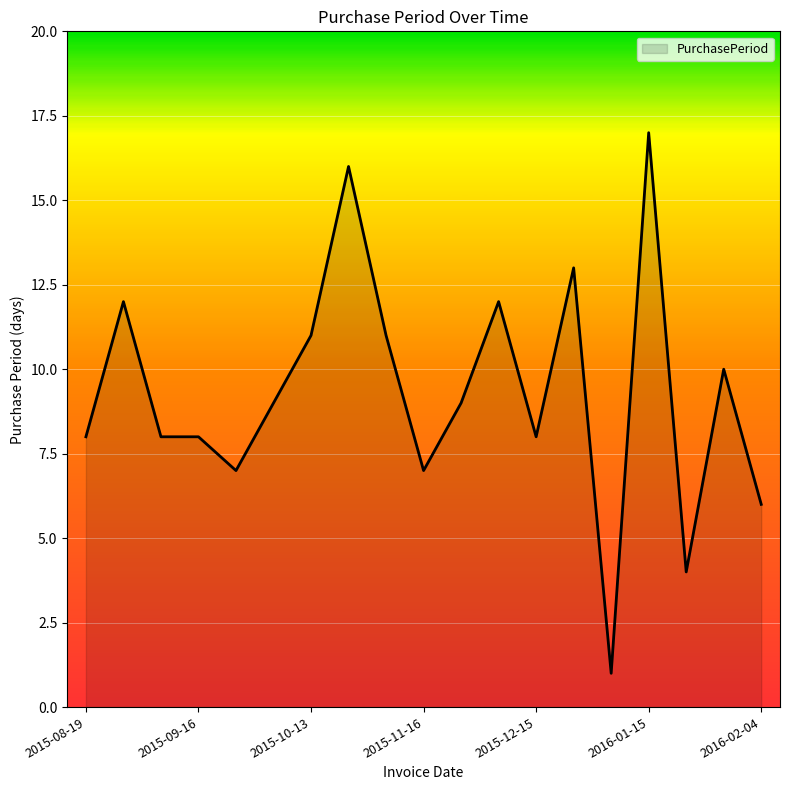

What is the maximum value shown in the chart?

17